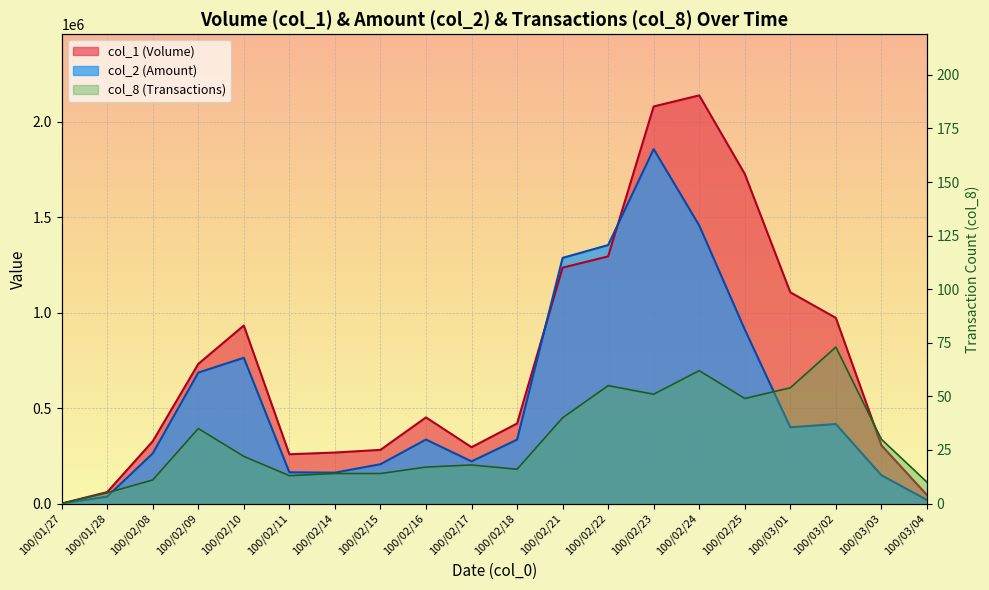

What is the spread (max minus min) of values at 100/02/14?

105280